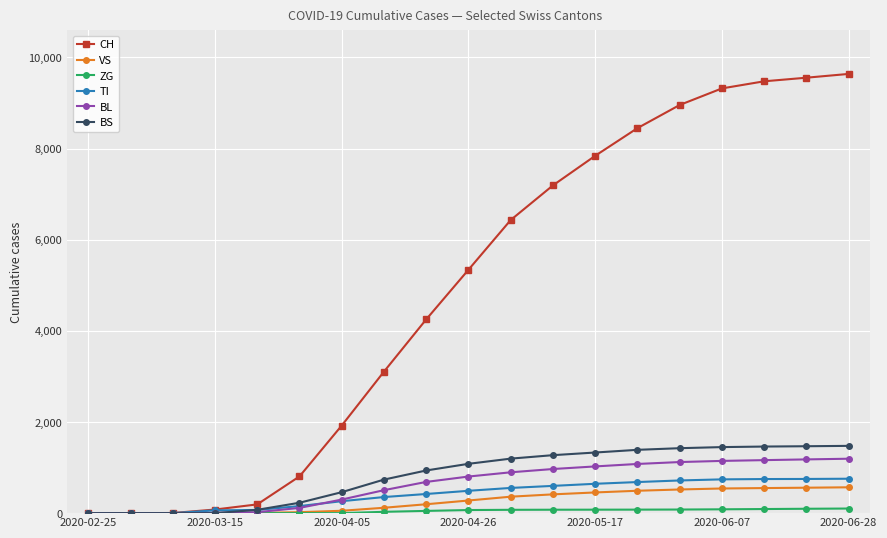

Which series has the largest range (max minus min)?

CH